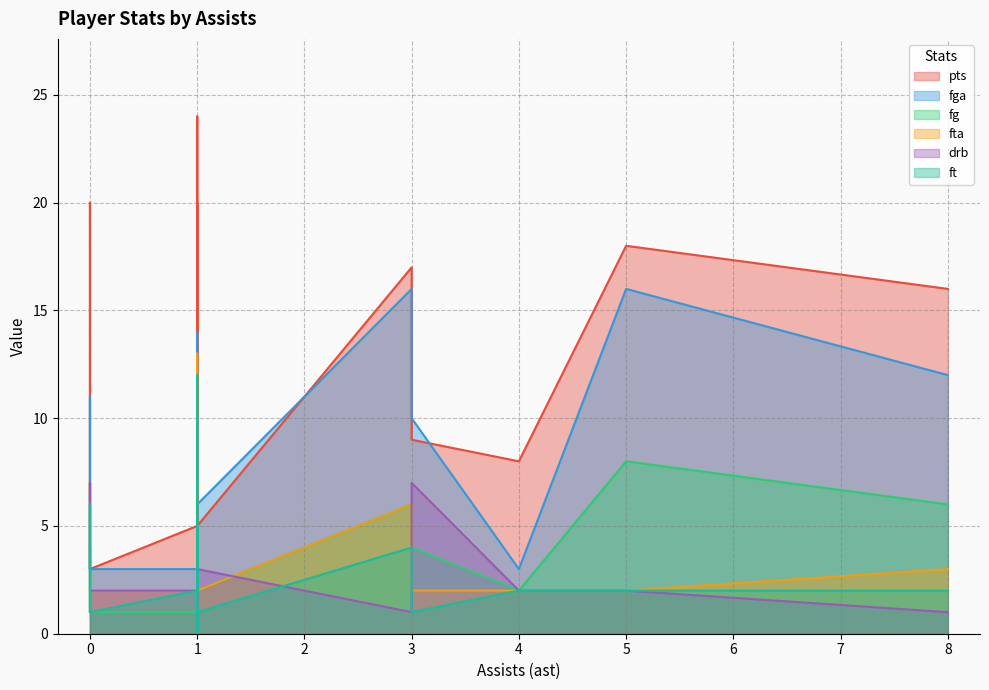

List the series in order of their peak value, lowest first.

drb, fg, ft, fta, fga, pts